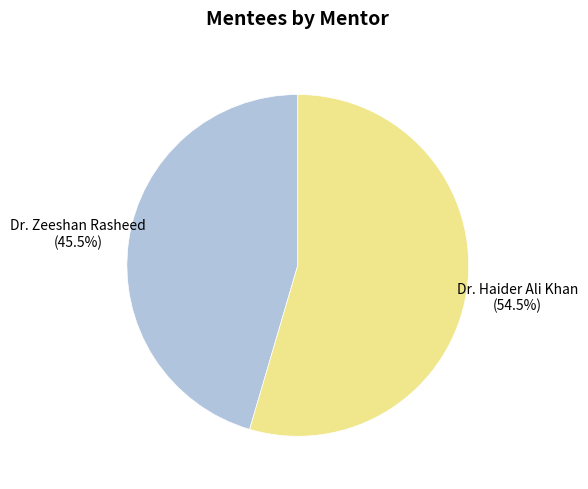

Count the number of slices in the pie.

2